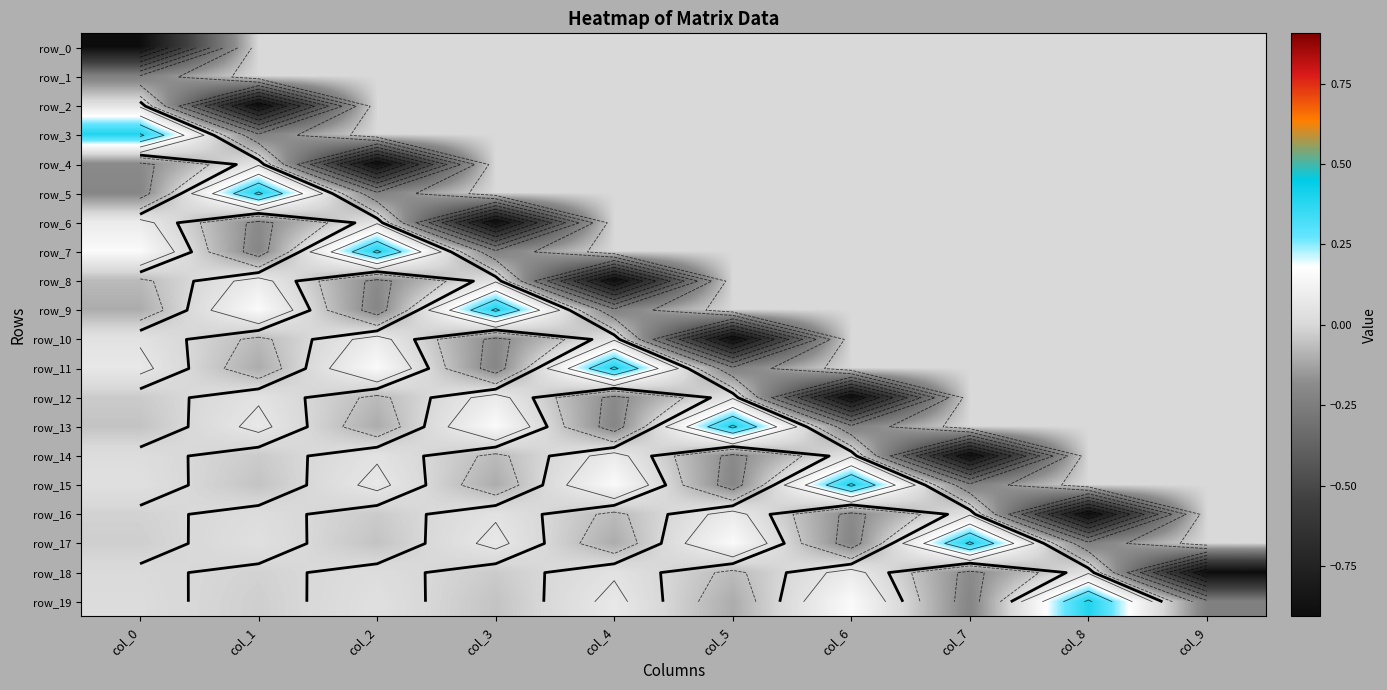

What is the spread (max minus min) of values at col_7?

1.3